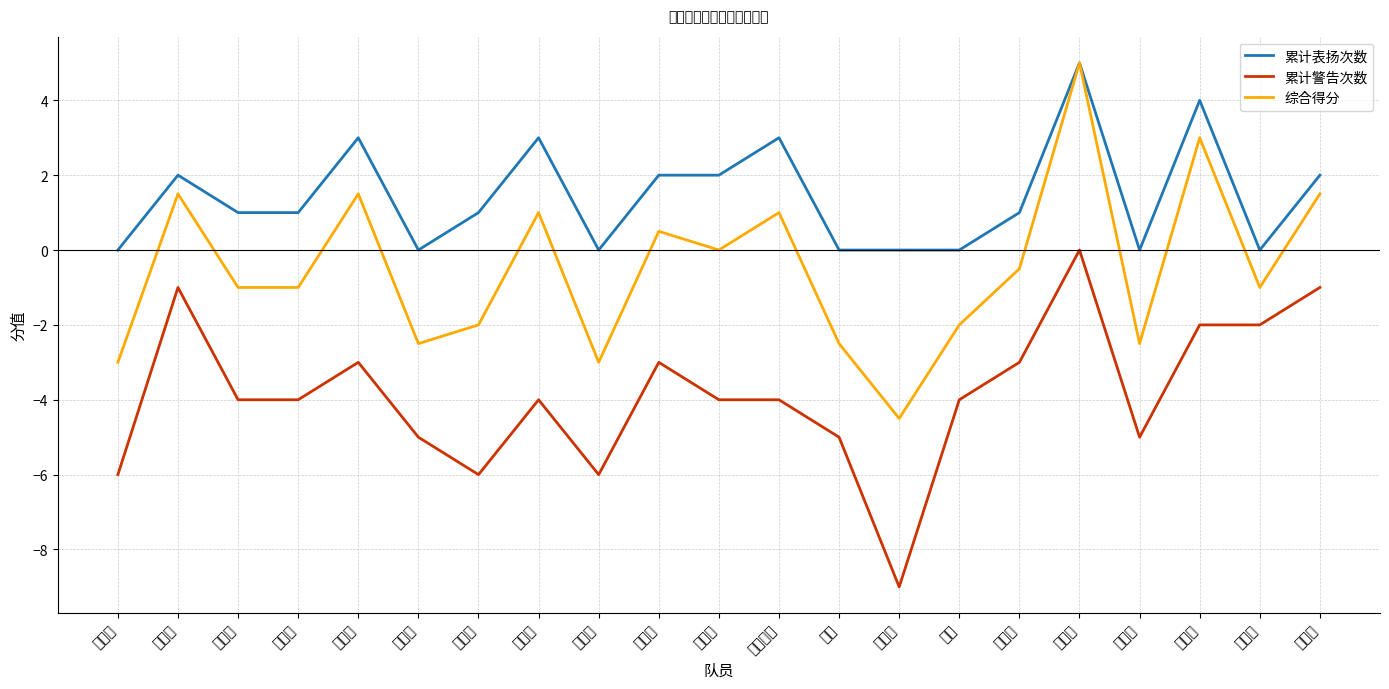

At which label is 累计表扬次数 closest to 2?

孙一卿